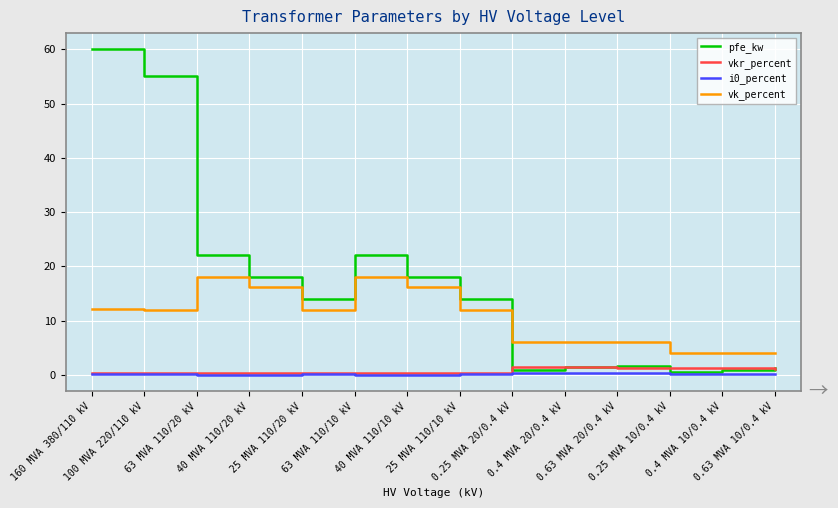

True or false: vkr_percent and vk_percent intersect in this chart.

False